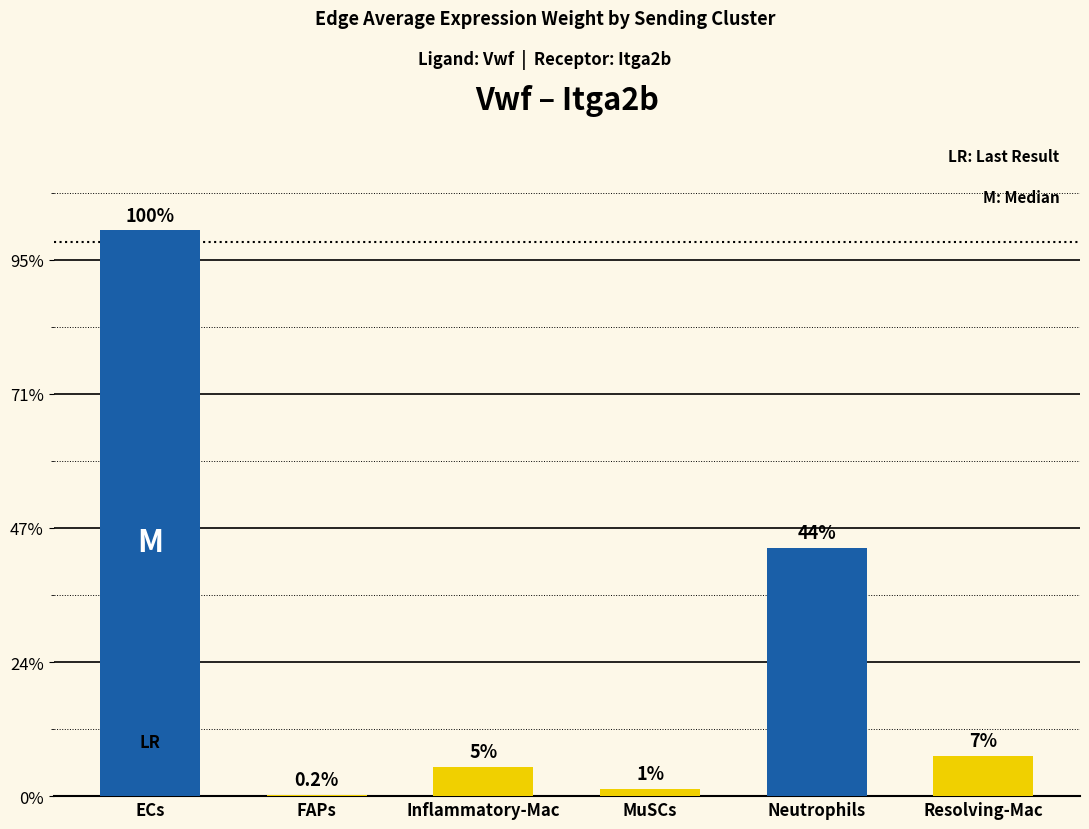

Are the bars horizontal?

No